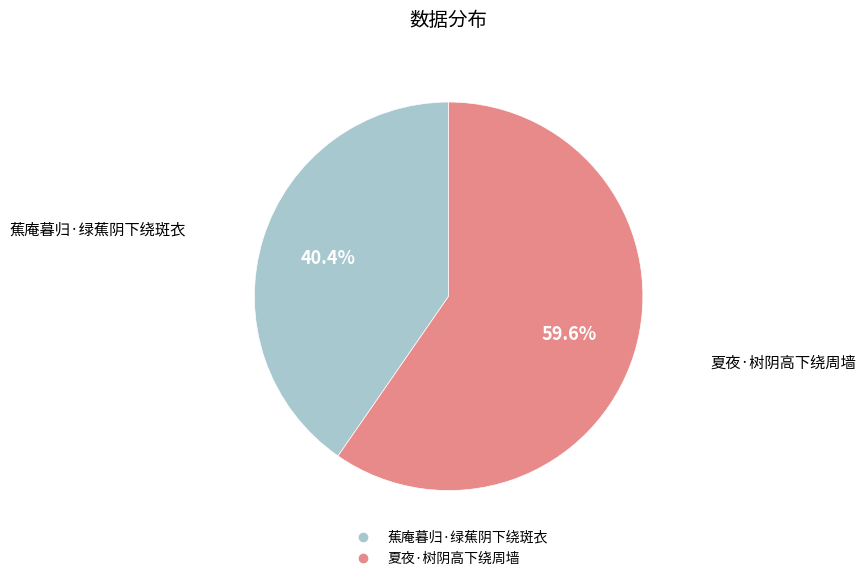

Which category has the smallest portion of the pie?

蕉庵暮归·绿蕉阴下绕斑衣